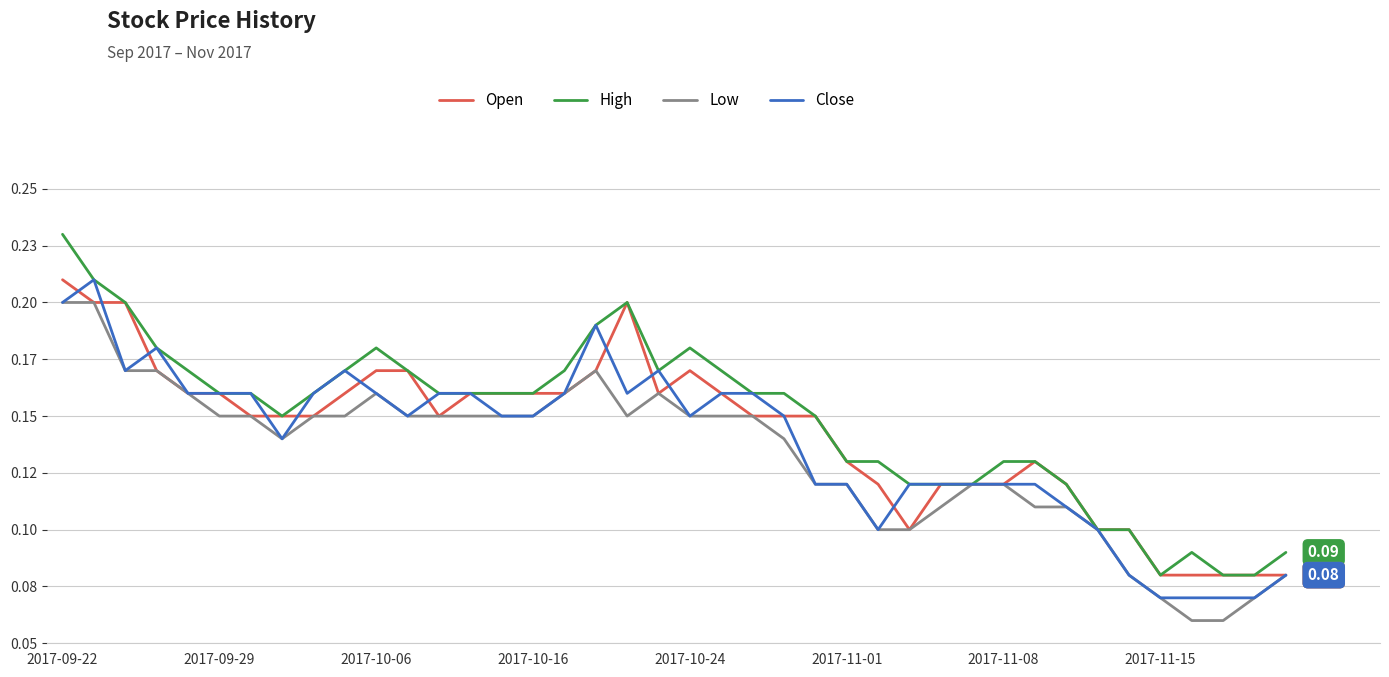

What are all the series names shown in the legend?

Open, High, Low, Close